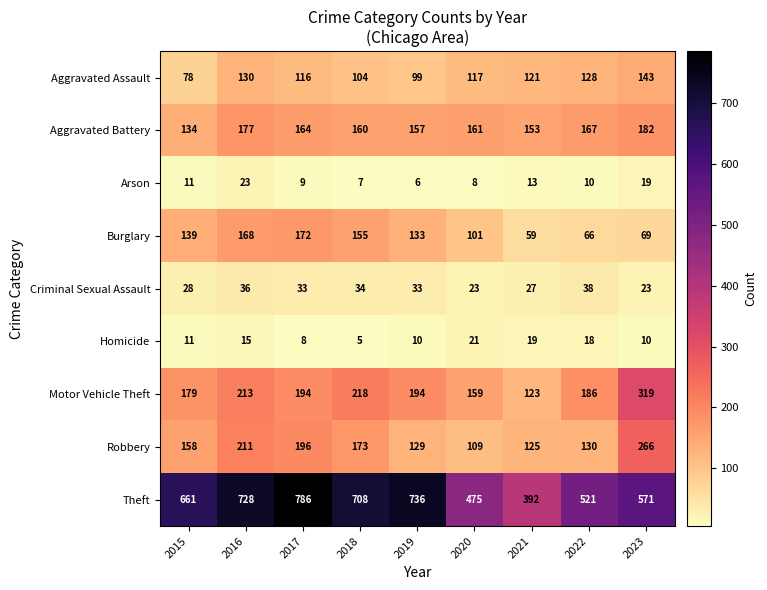

Rank the series at 2020 from lowest to highest value.

Arson, Homicide, Criminal Sexual Assault, Burglary, Robbery, Aggravated Assault, Motor Vehicle Theft, Aggravated Battery, Theft